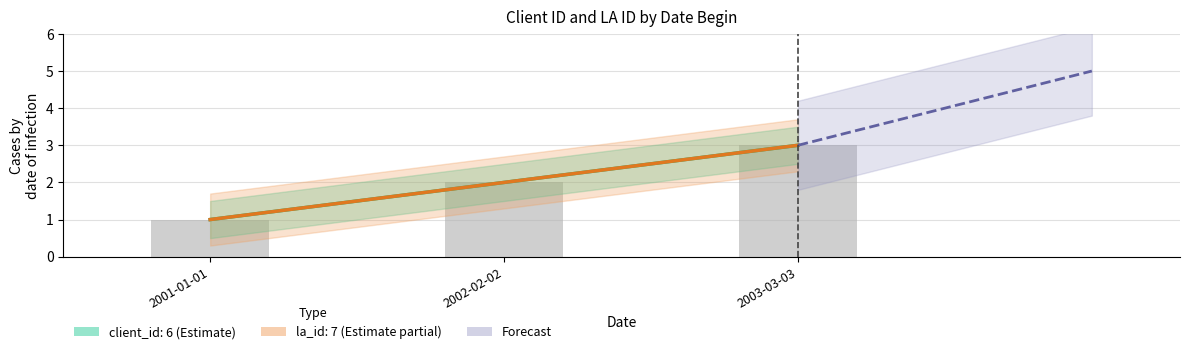

How many values in the client_id: 6 series exceed 2?

1